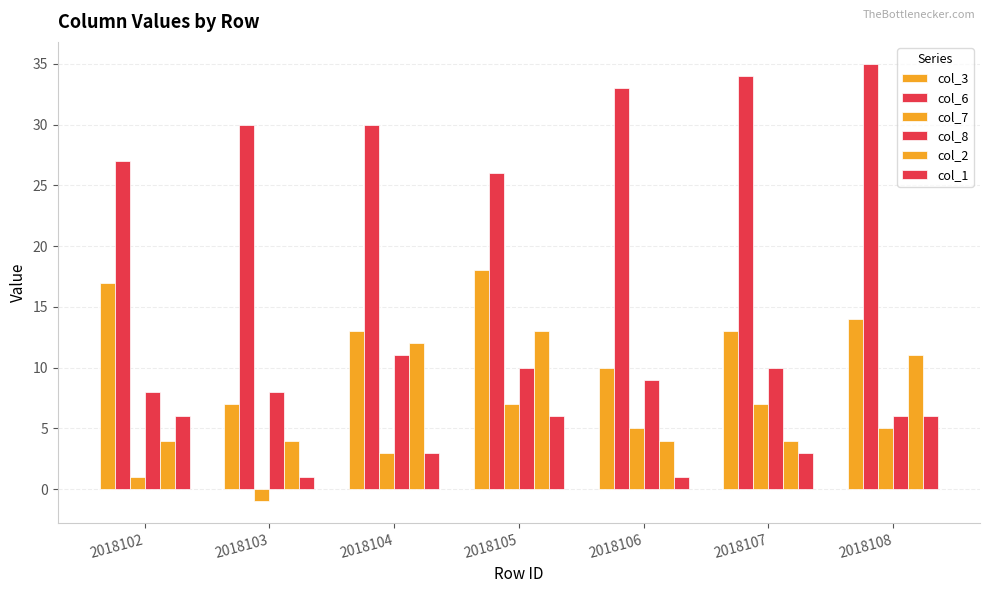

Are the bars horizontal?

No